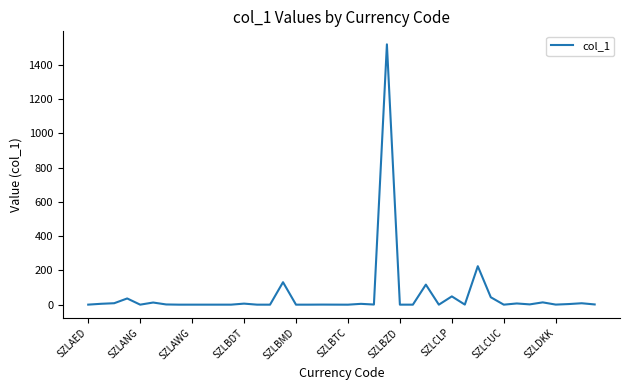

What is the greatest value displayed?

1518.9